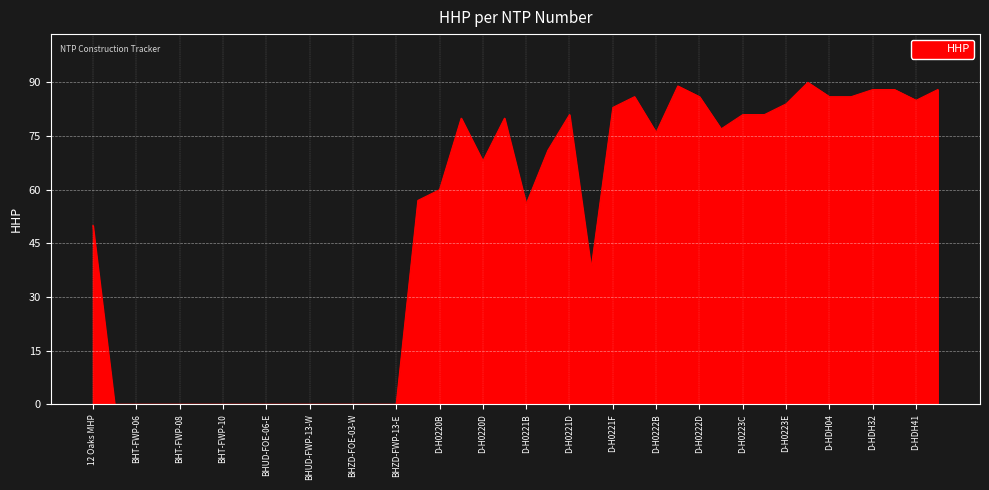

What is the maximum value shown in the chart?

90